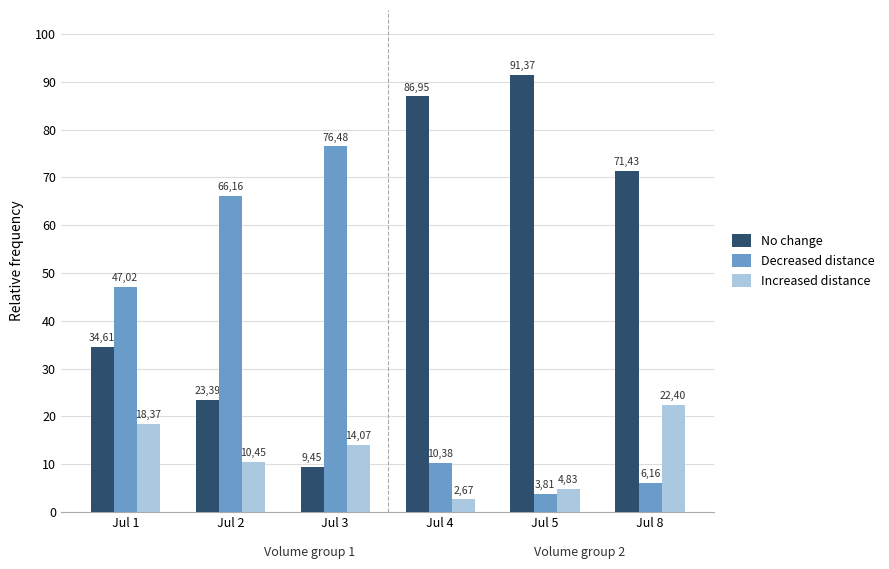

Reading right to left, transcribe all the data shown in this chart.

No change: Jul 8=71.4	Jul 5=91.4	Jul 4=86.9	Jul 3=9.4	Jul 2=23.4	Jul 1=34.6
Decreased distance: Jul 8=6.2	Jul 5=3.8	Jul 4=10.4	Jul 3=76.5	Jul 2=66.2	Jul 1=47.0
Increased distance: Jul 8=22.4	Jul 5=4.8	Jul 4=2.7	Jul 3=14.1	Jul 2=10.4	Jul 1=18.4